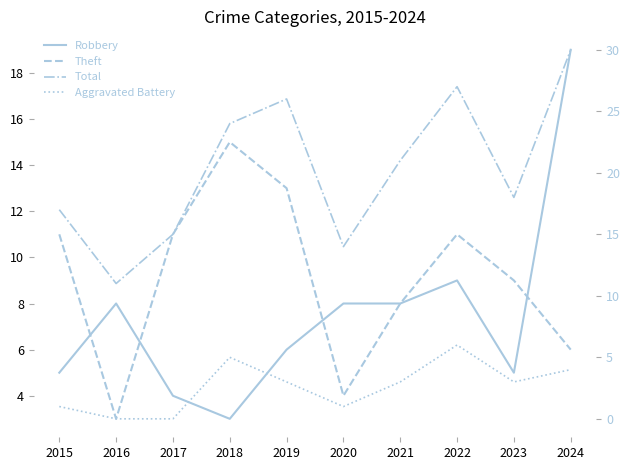

True or false: Total and Theft intersect in this chart.

False